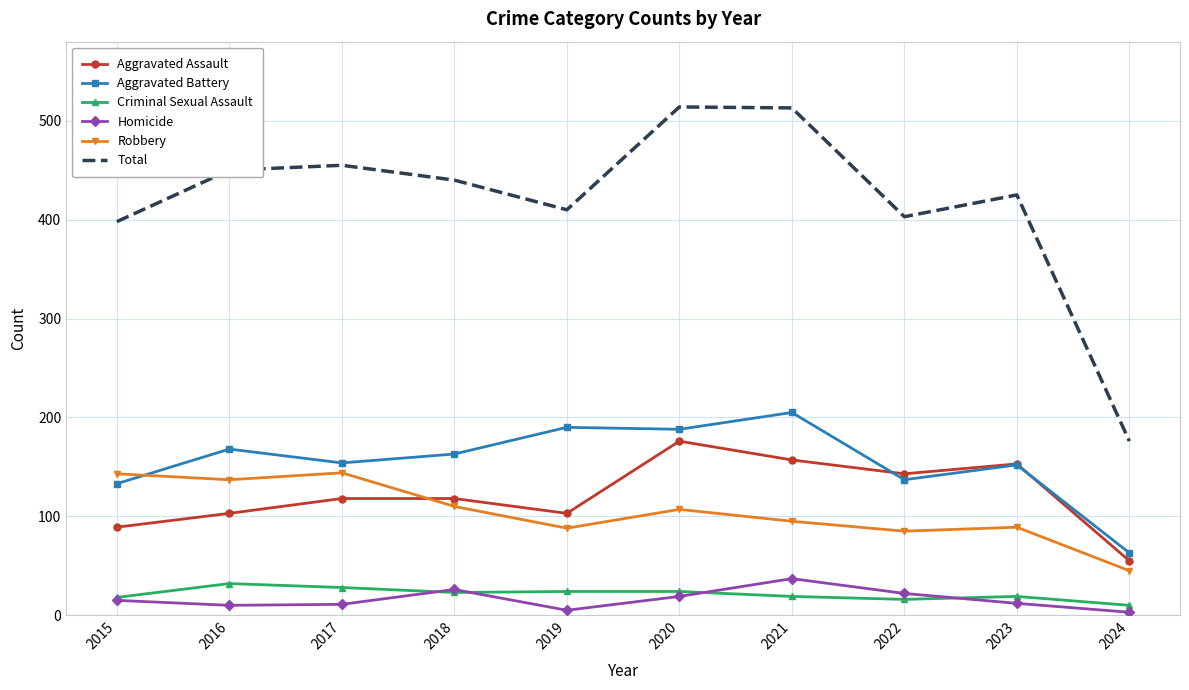

True or false: Aggravated Assault and Criminal Sexual Assault intersect in this chart.

False